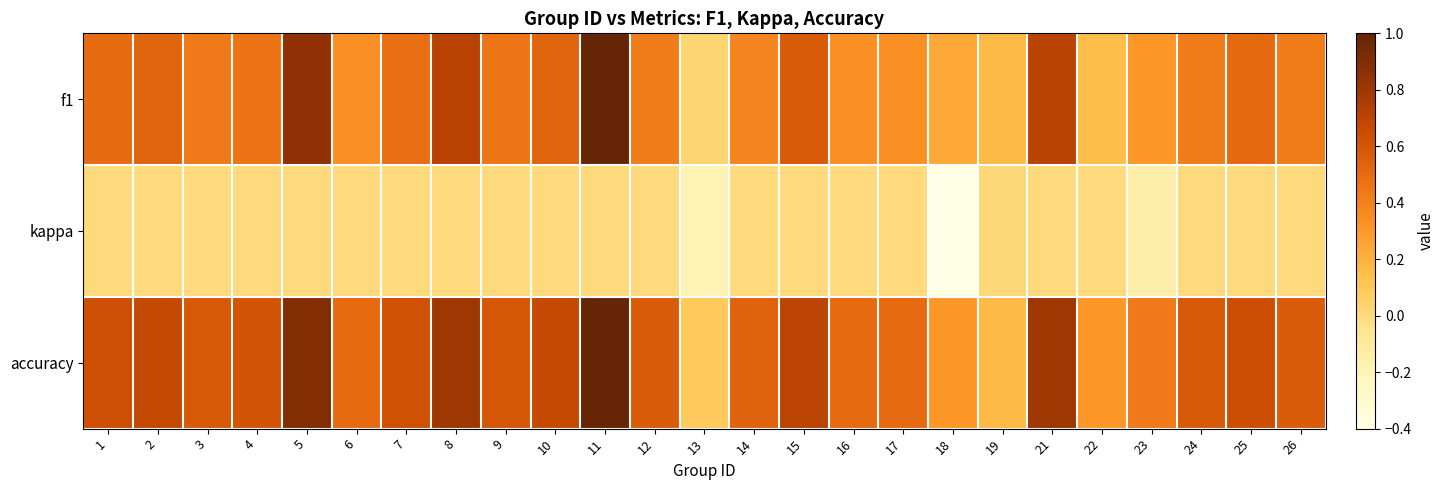

At 11, list the series in order from largest to smallest.

f1, accuracy, kappa